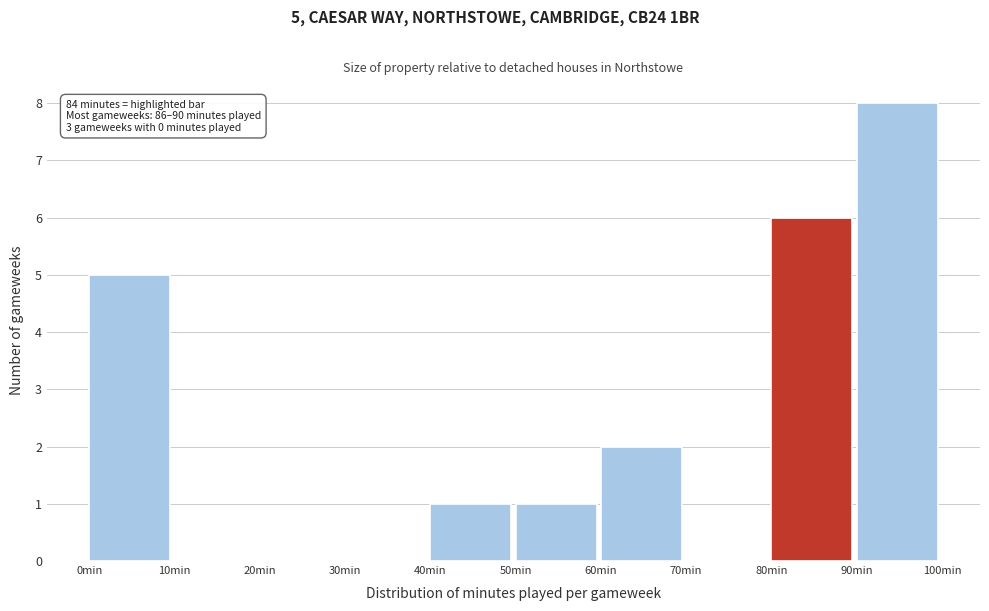

Which range on the x-axis has the tallest bar?

90 to 100